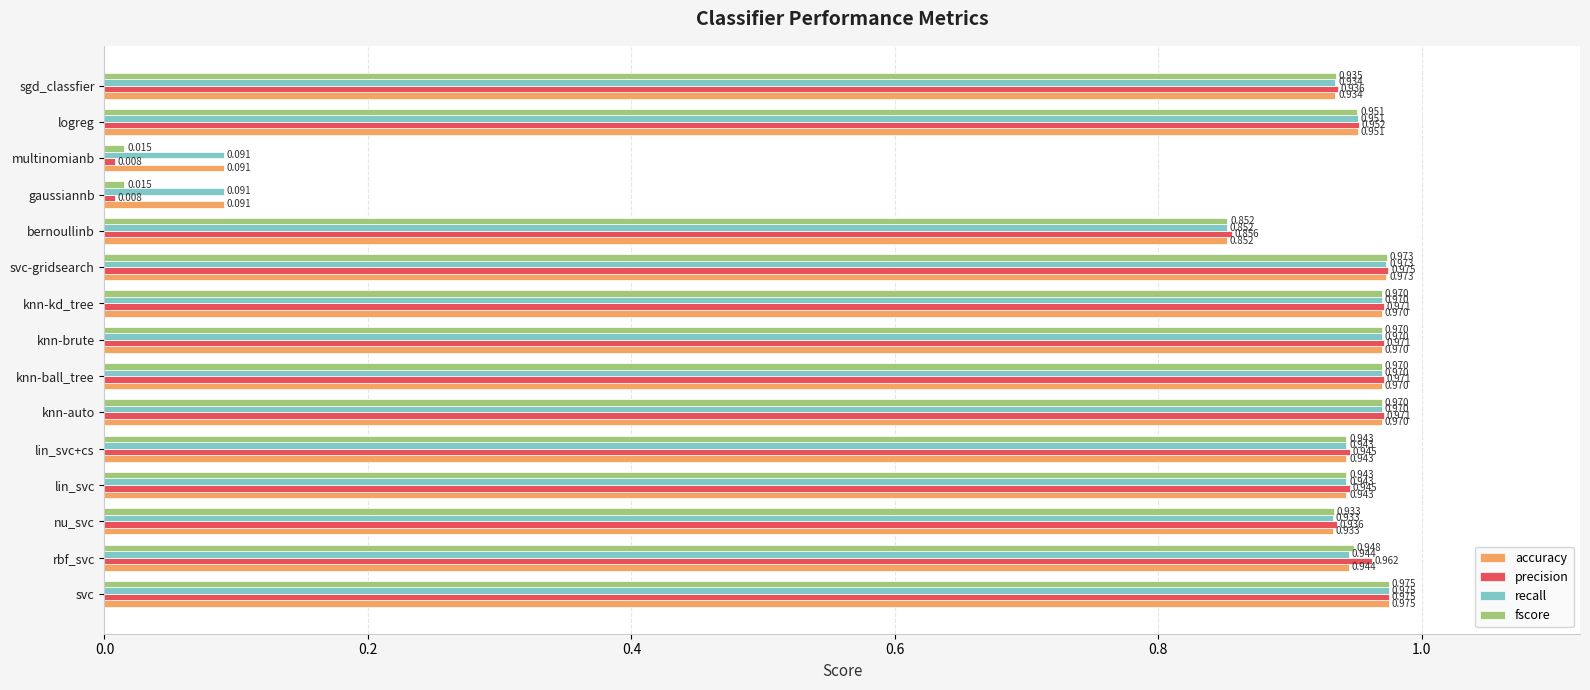

At which label does fscore reach its peak?

svc